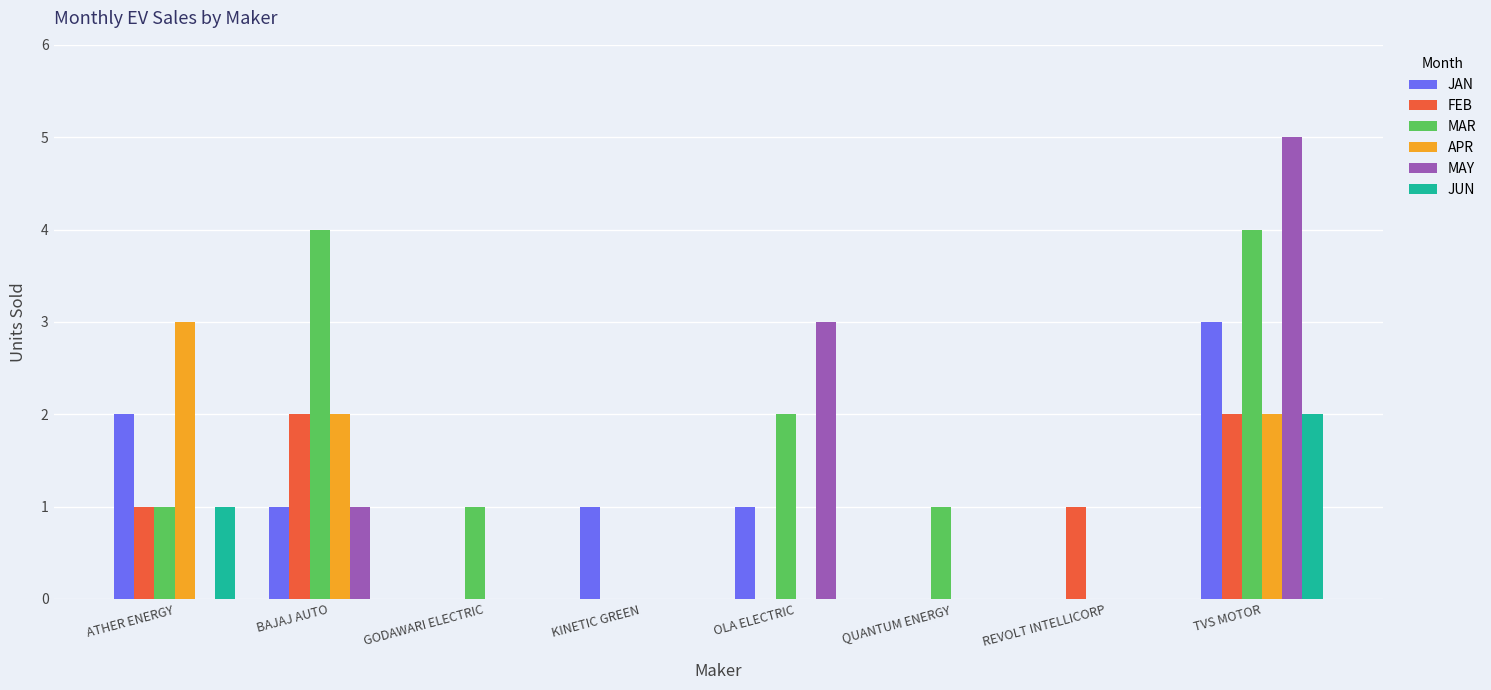

How many distinct data groups are displayed?

6